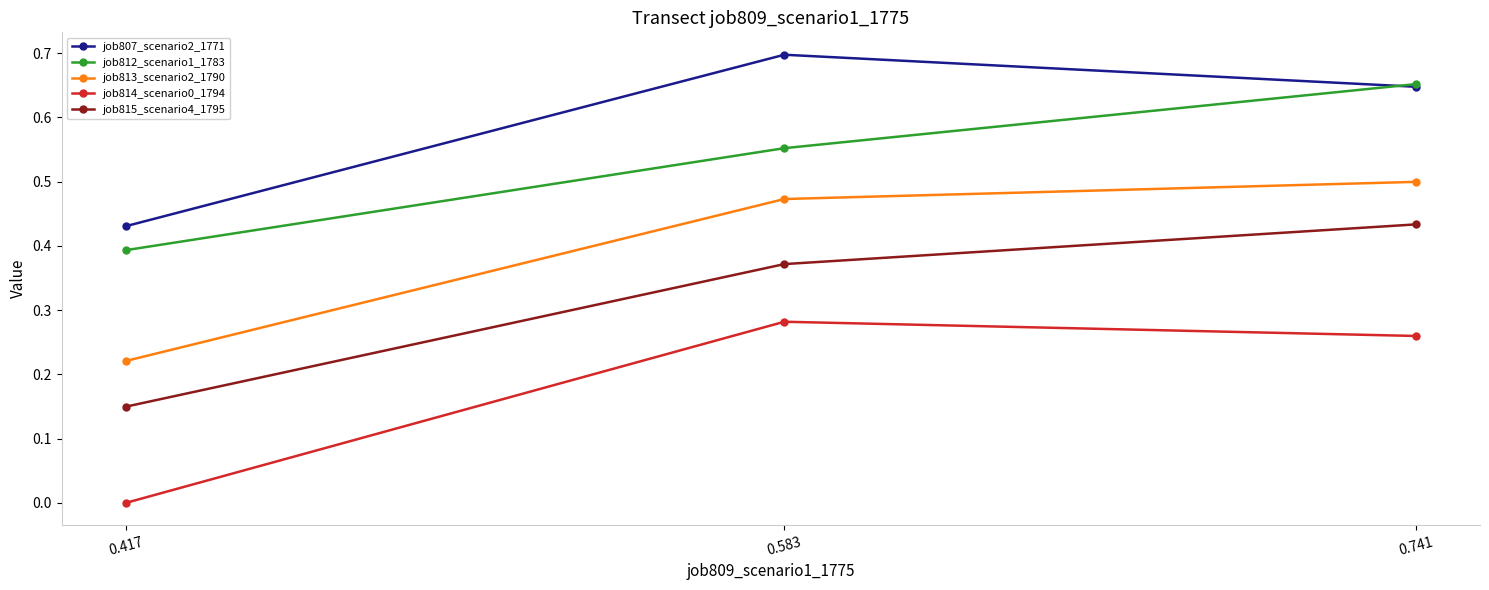

At how many categories does at least one series exceed 0?

3